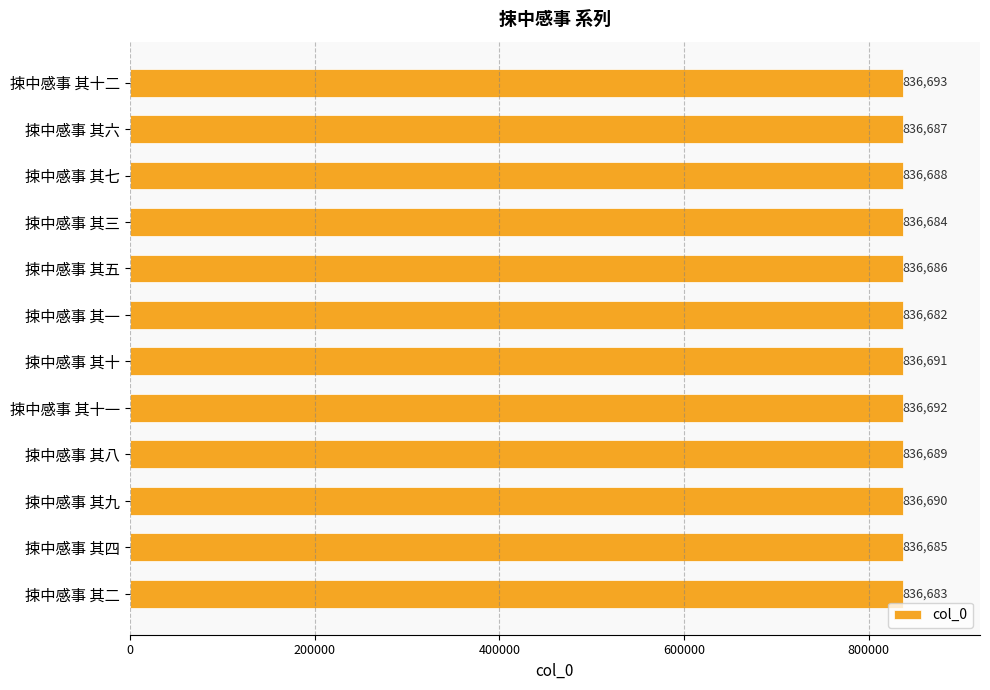

Is it true that the value at 捒中感事 其九 is 836690?

True